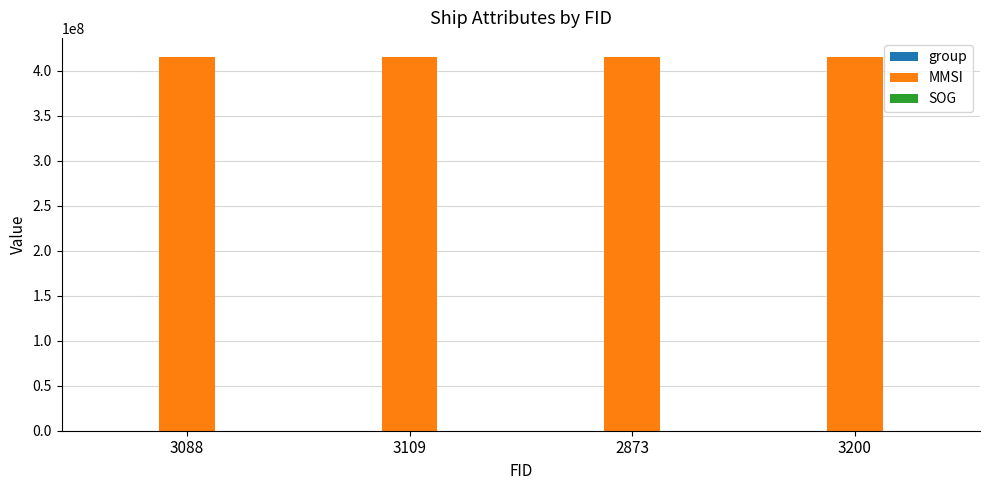

Which series has the largest total across all categories?

MMSI